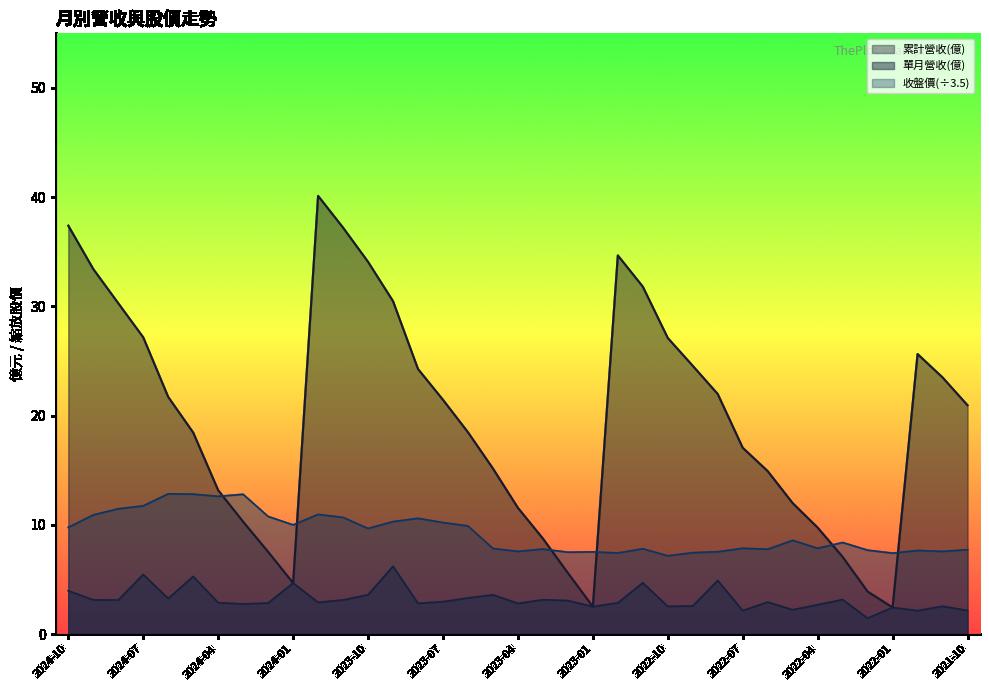

Which series has the largest range (max minus min)?

累計營收(億)